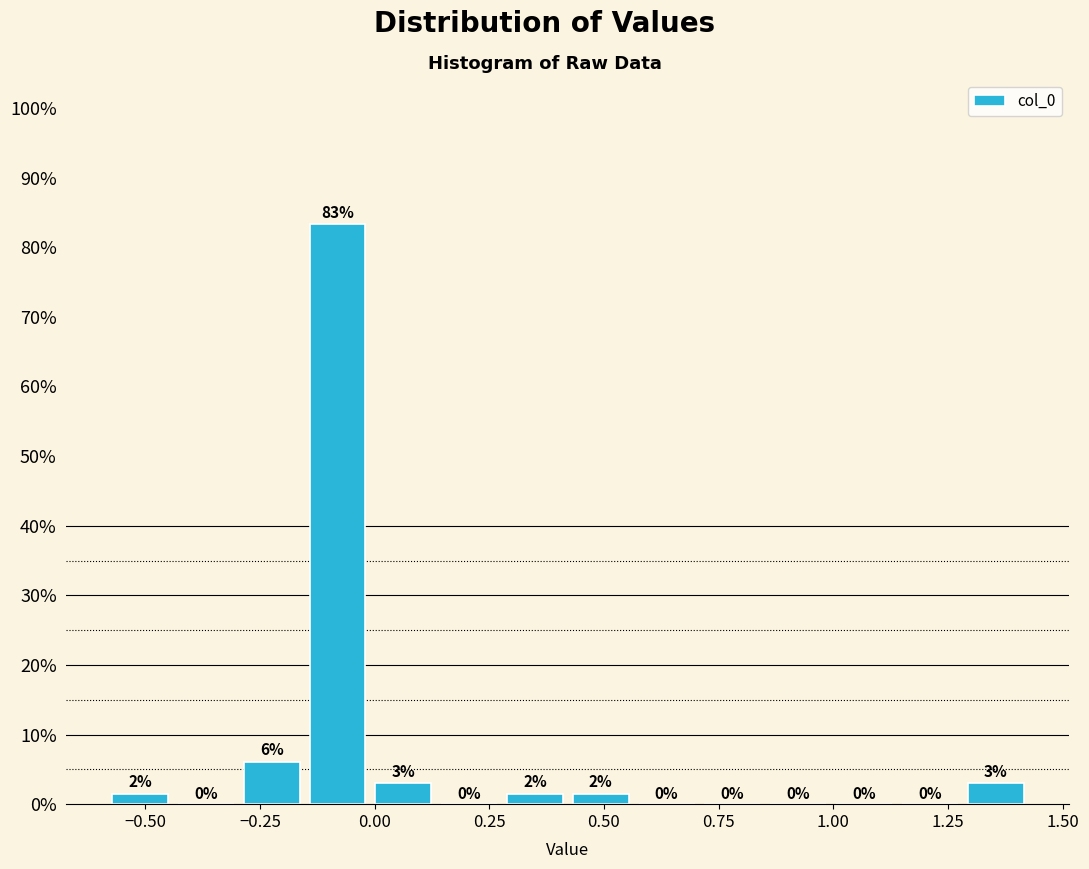

Read against the x-axis, roughly where is the centre of the tallest bar?

-0.10